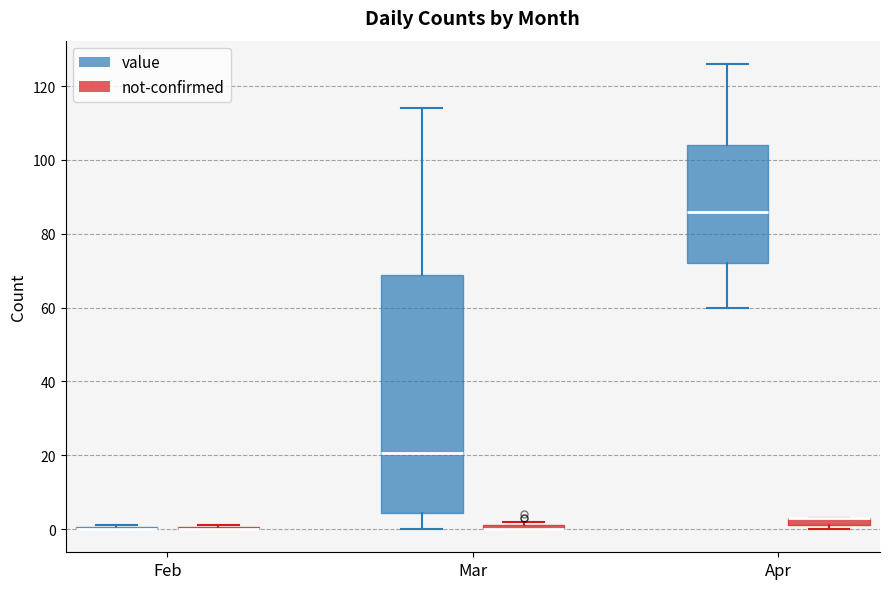

Comparing the boxes themselves (not the whiskers), which one is the tallest?

Mar (value)